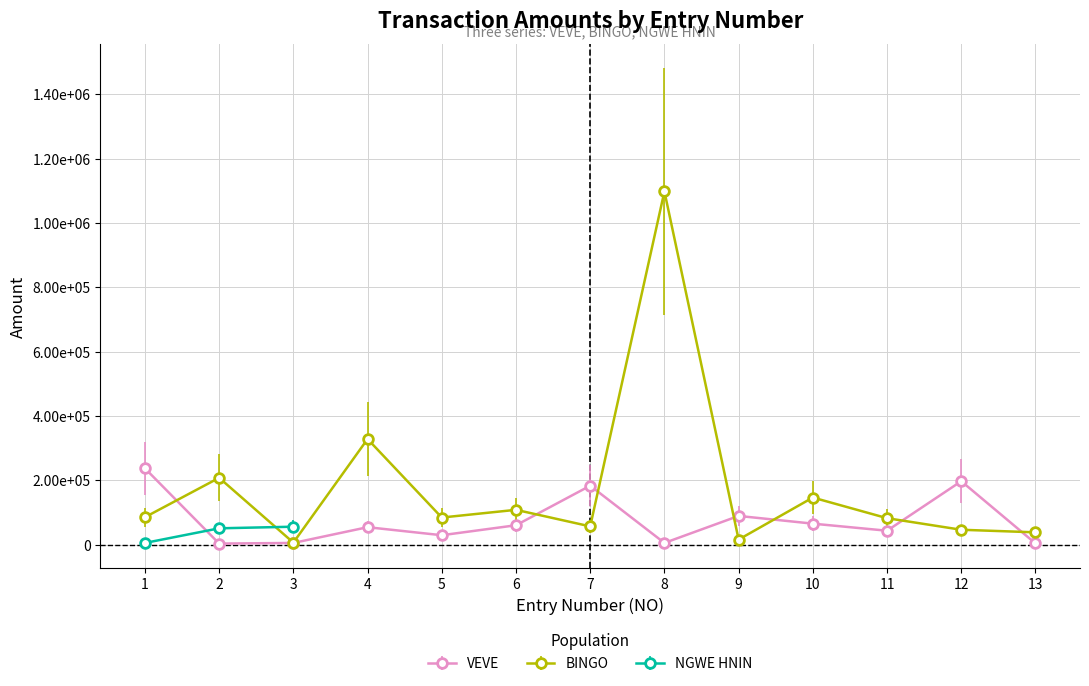

Which label corresponds to the smallest value in the chart?

2